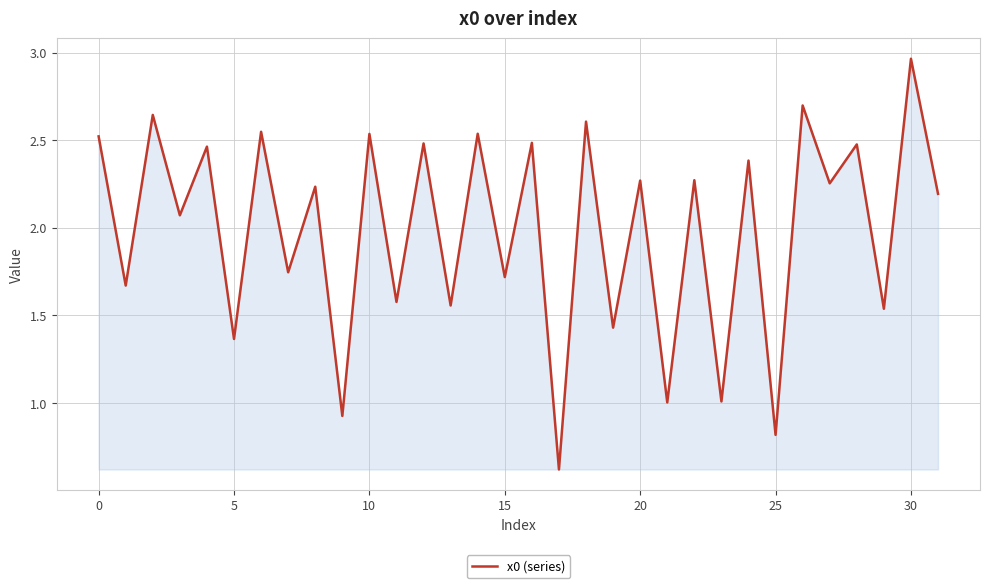

What is the sum of all values?

63.6